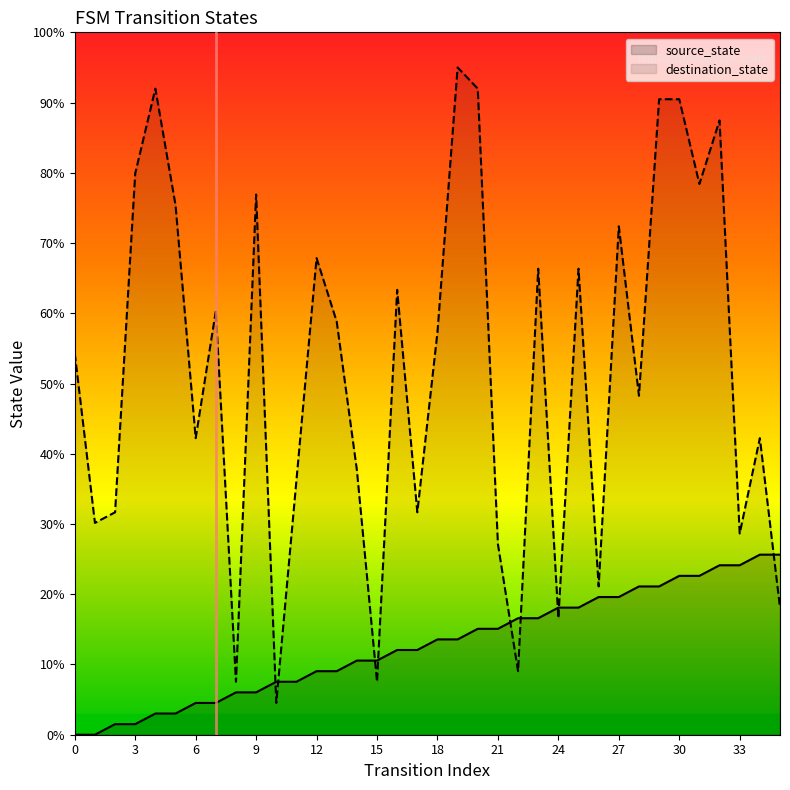

What is the value of the destination_state point at the 12th from the left?

36.2